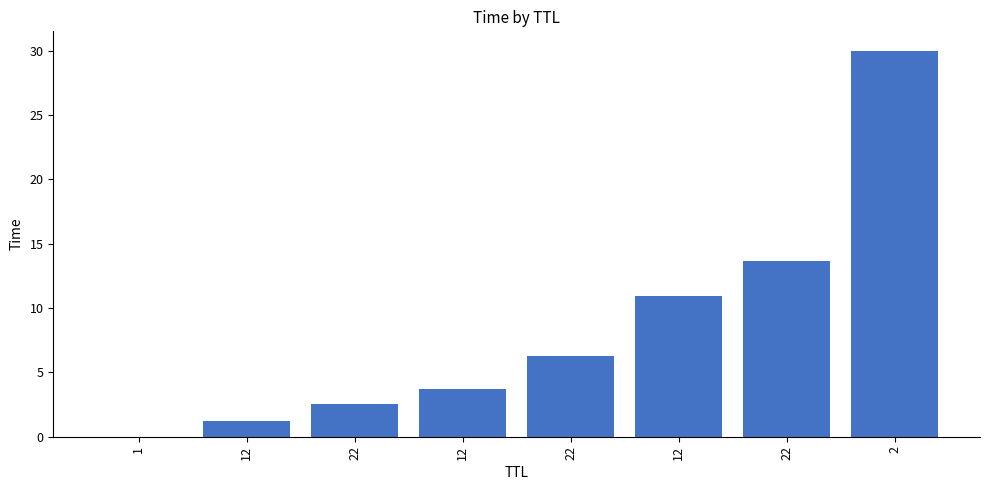

List the labels in order of value, largest first.

2, 22, 12, 22, 12, 22, 12, 1